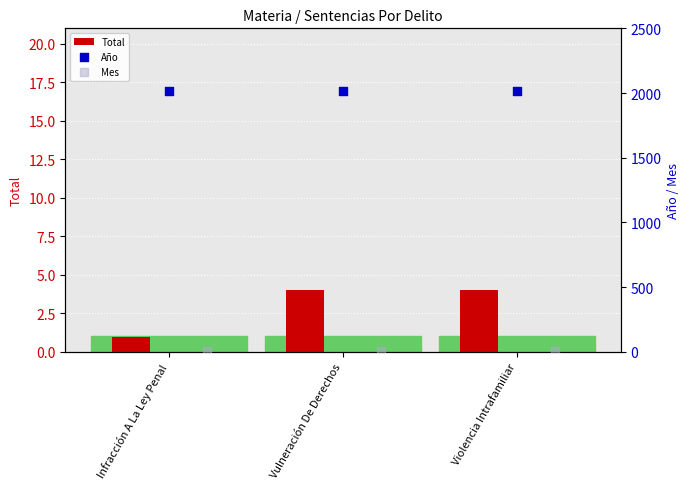

At how many categories does at least one series exceed 1585?

3